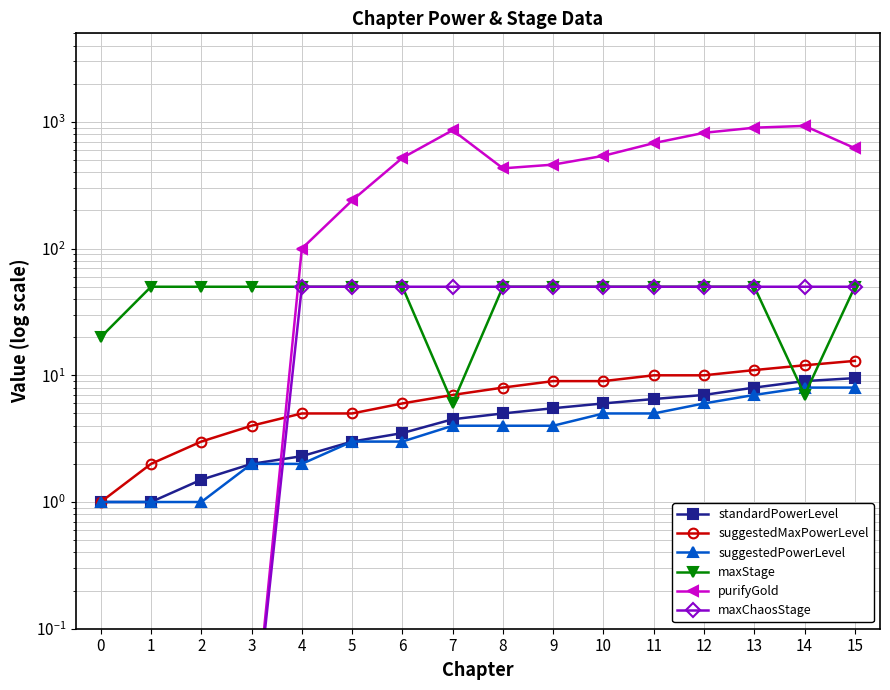

How many values in the suggestedMaxPowerLevel series exceed 8?

7